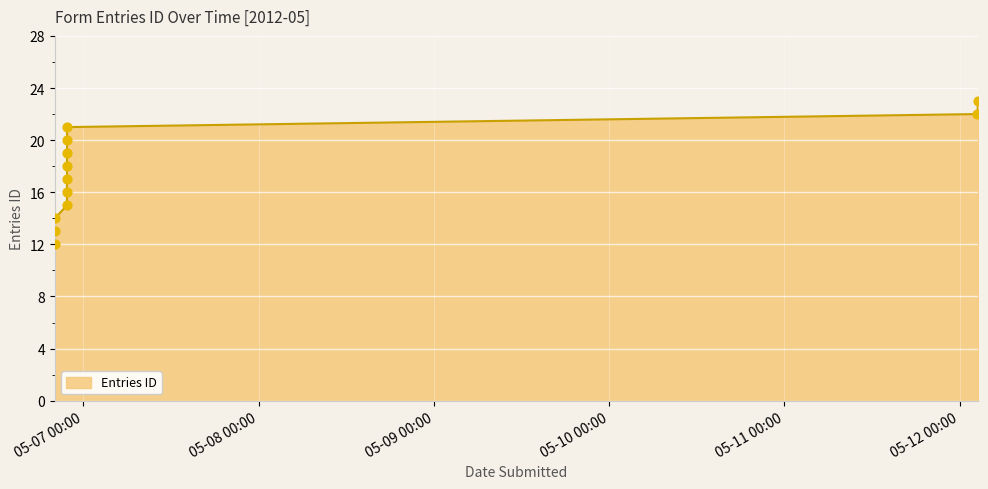

What is the difference between the maximum and minimum values?

11